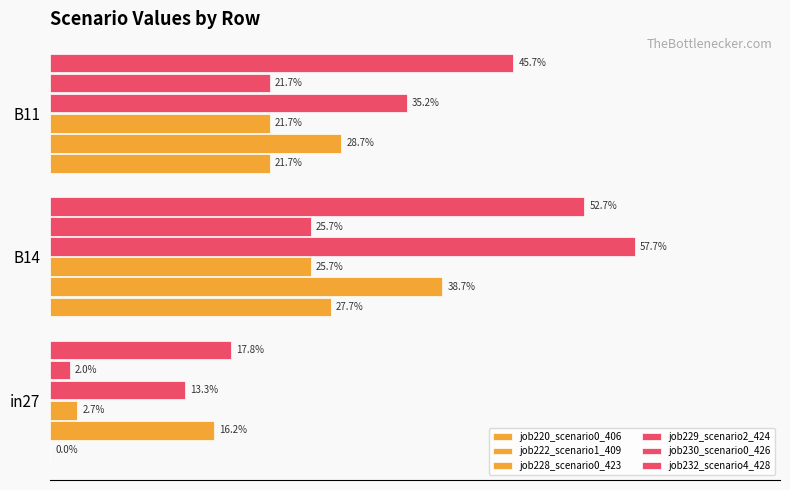

Reading left to right, extract all data points from this chart.

job220_scenario0_406: 0.0	0.3	0.2
job222_scenario1_409: 0.2	0.4	0.3
job228_scenario0_423: 0.0	0.3	0.2
job229_scenario2_424: 0.1	0.6	0.4
job230_scenario0_426: 0.0	0.3	0.2
job232_scenario4_428: 0.2	0.5	0.5